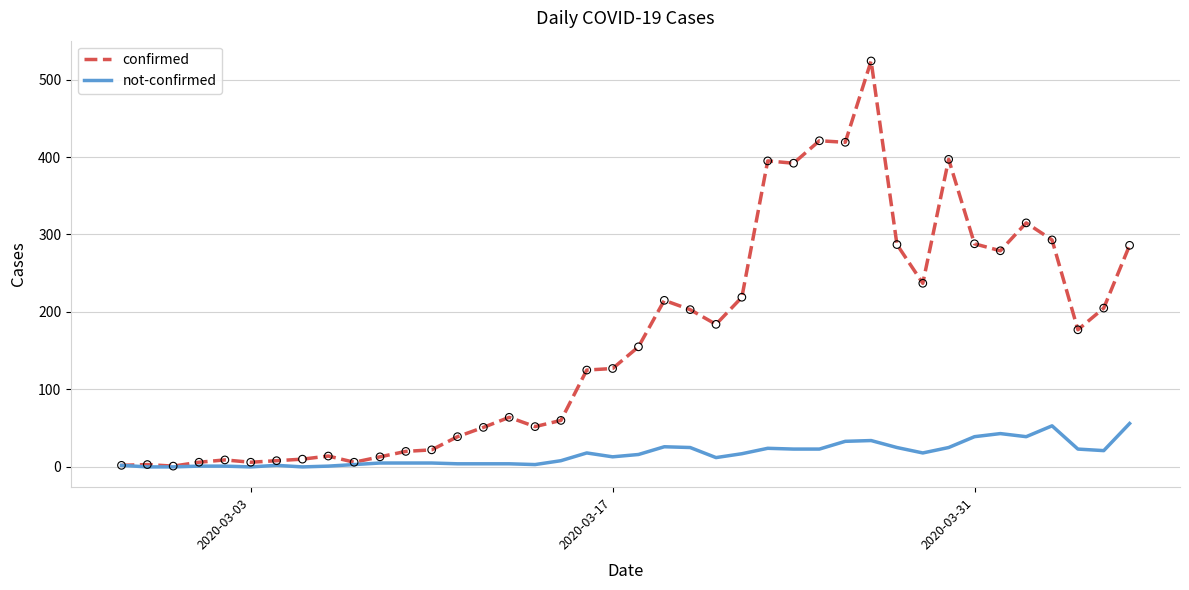

What is the highest value of the confirmed series?

524